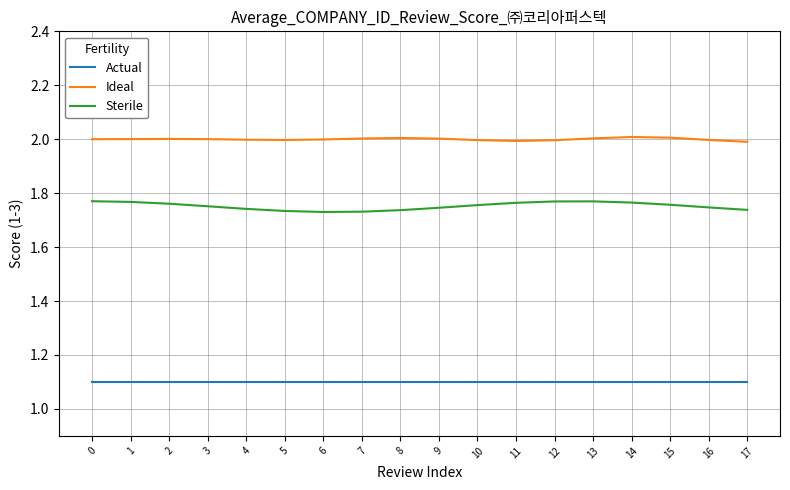

Rank the series by their average value, from highest to lowest.

Ideal, Sterile, Actual